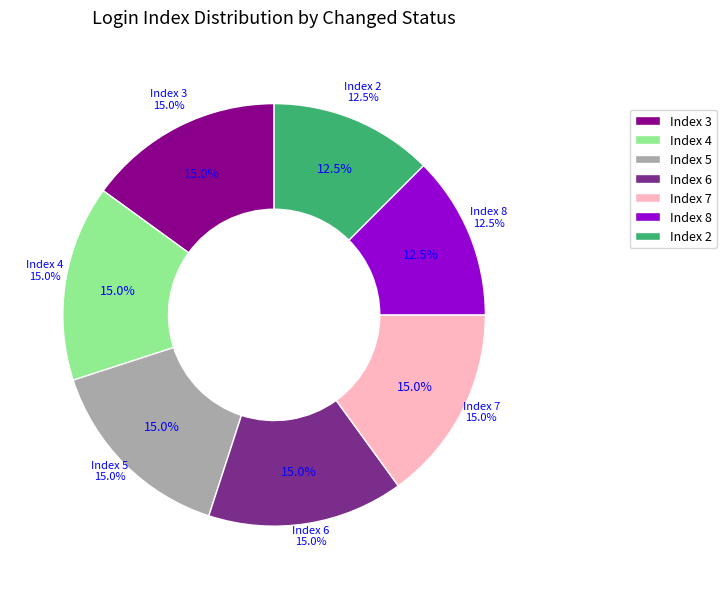

The True slice represents 1% of the pie. True or false?

False